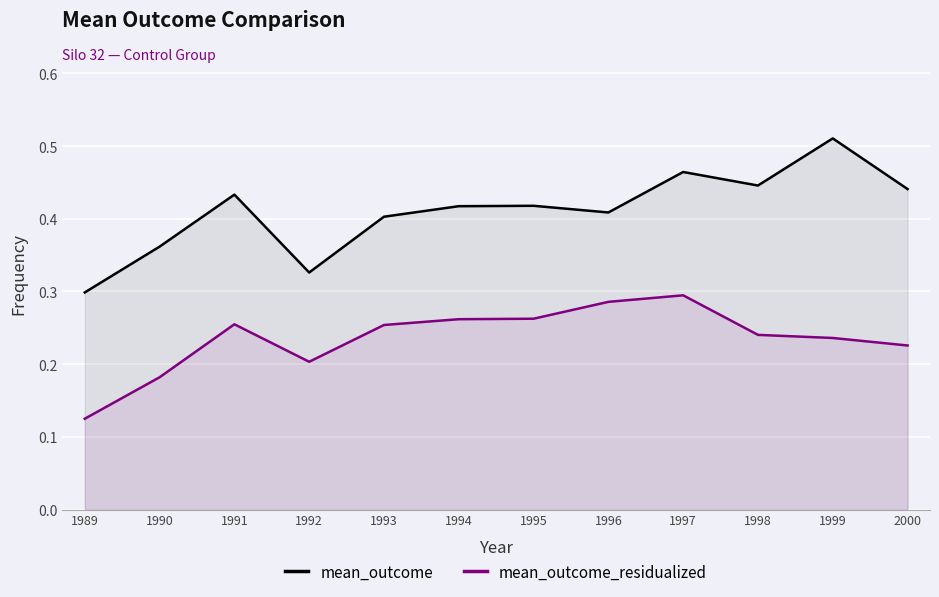

Reading left to right, list all the values displayed in this chart.

mean_outcome: 1989=0.3	1990=0.4	1991=0.4	1992=0.3	1993=0.4	1994=0.4	1995=0.4	1996=0.4	1997=0.5	1998=0.4	1999=0.5	2000=0.4
mean_outcome_residualized: 1989=0.1	1990=0.2	1991=0.3	1992=0.2	1993=0.3	1994=0.3	1995=0.3	1996=0.3	1997=0.3	1998=0.2	1999=0.2	2000=0.2